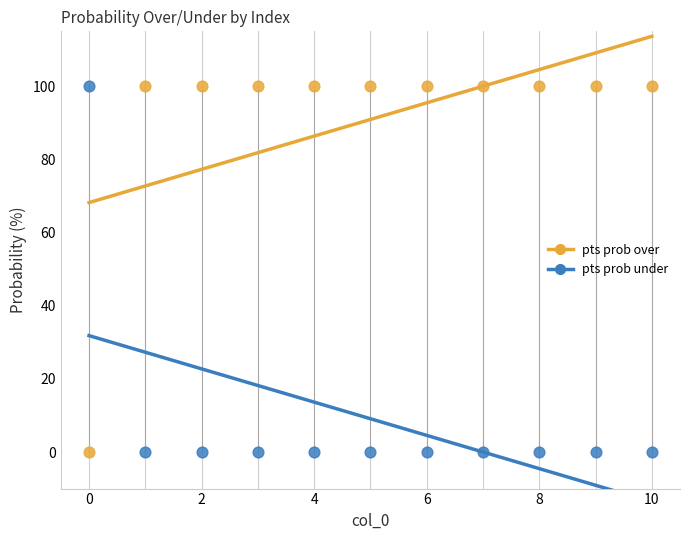

Across all data points, what is the range of Y values (max minus min)?

100